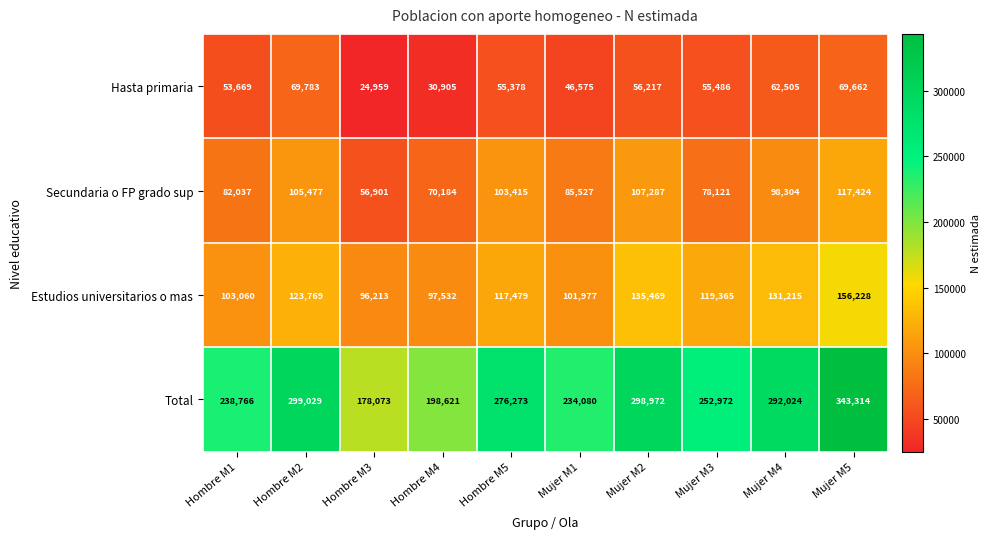

What value does the Secundaria o FP grado sup series have at Mujer M3?

78121